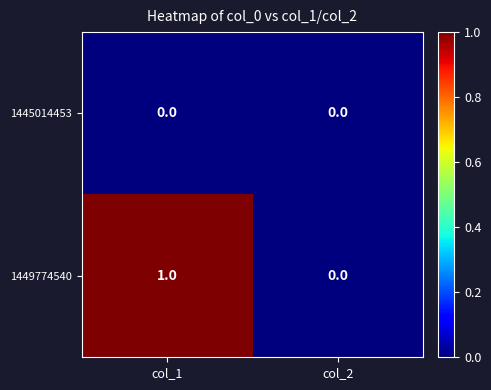

Between col_1 and col_2, which series saw the biggest shift?

1449774540